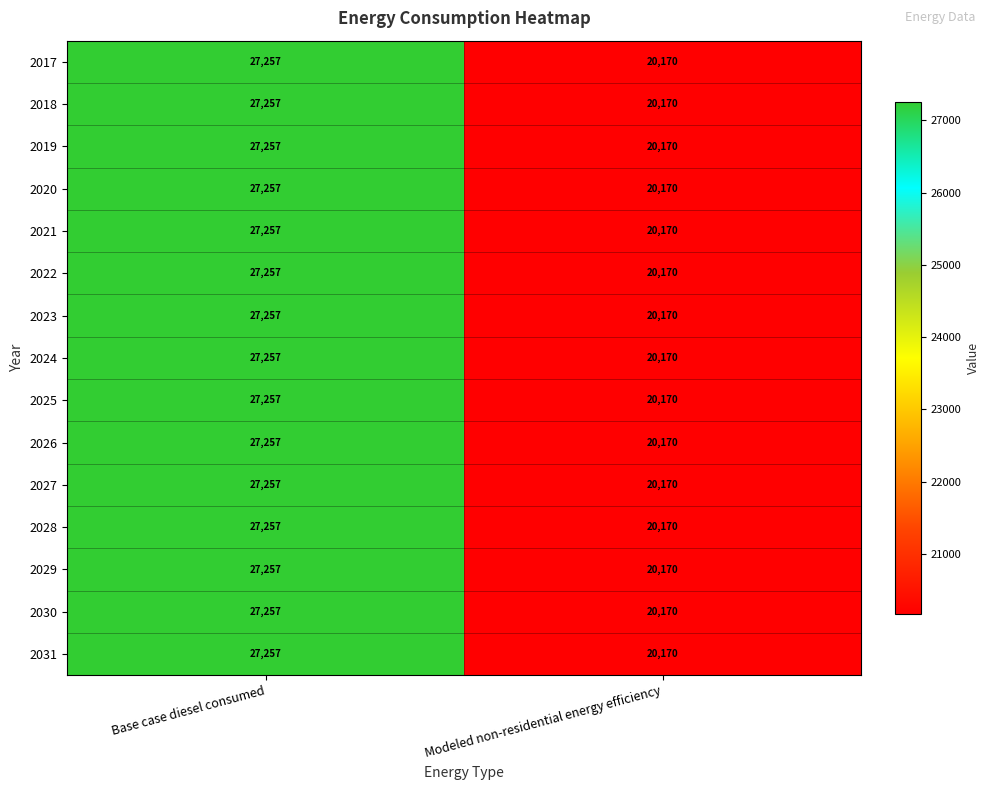

At which category is the sum across all series the highest?

Base case diesel consumed